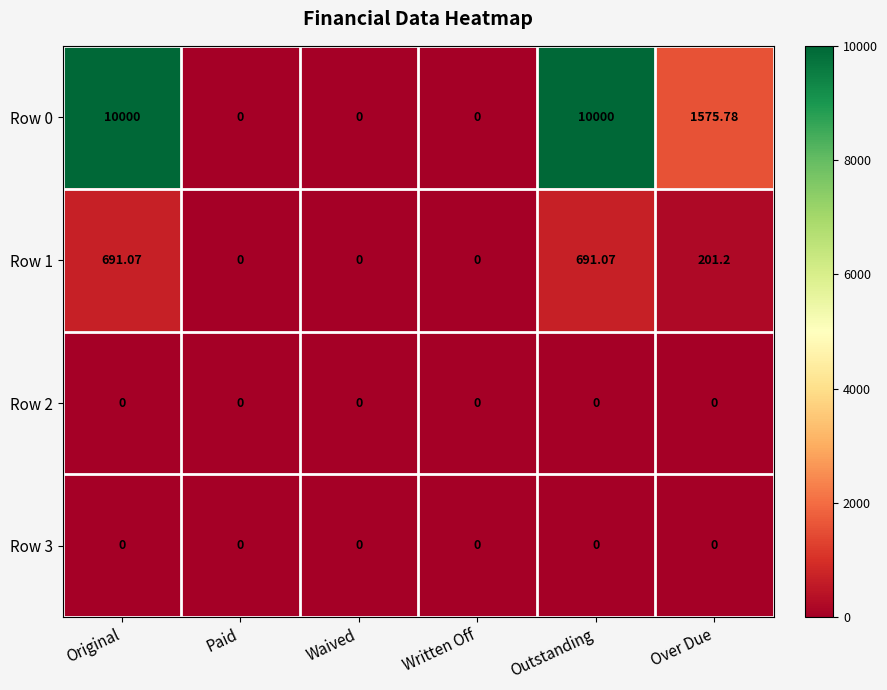

At which label is Row 1 closest to 345?

Over Due